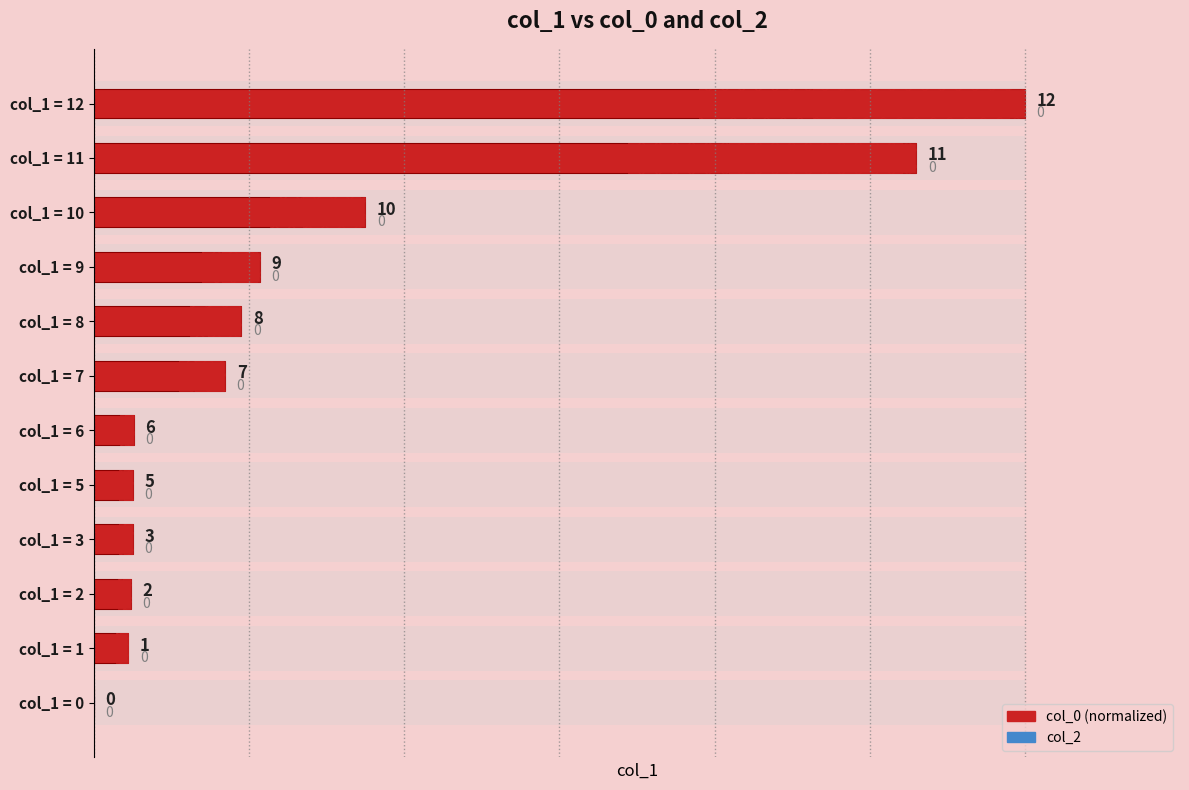

Rank the series at 1 from lowest to highest value.

col_2, col_0